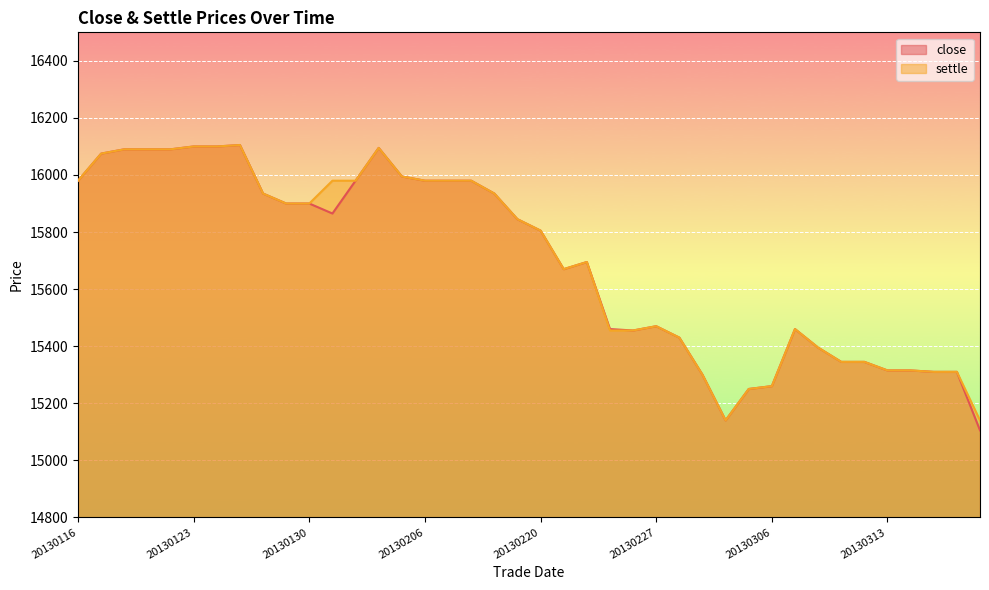

At 20130313, list the series in order from largest to smallest.

close, settle